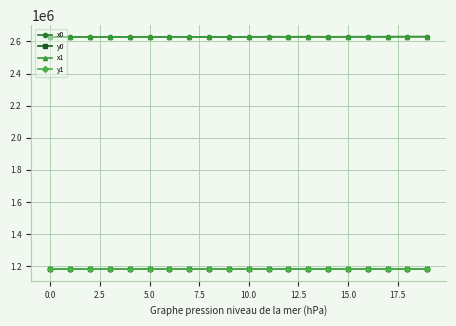

True or false: y0 and x1 cross at least once.

False